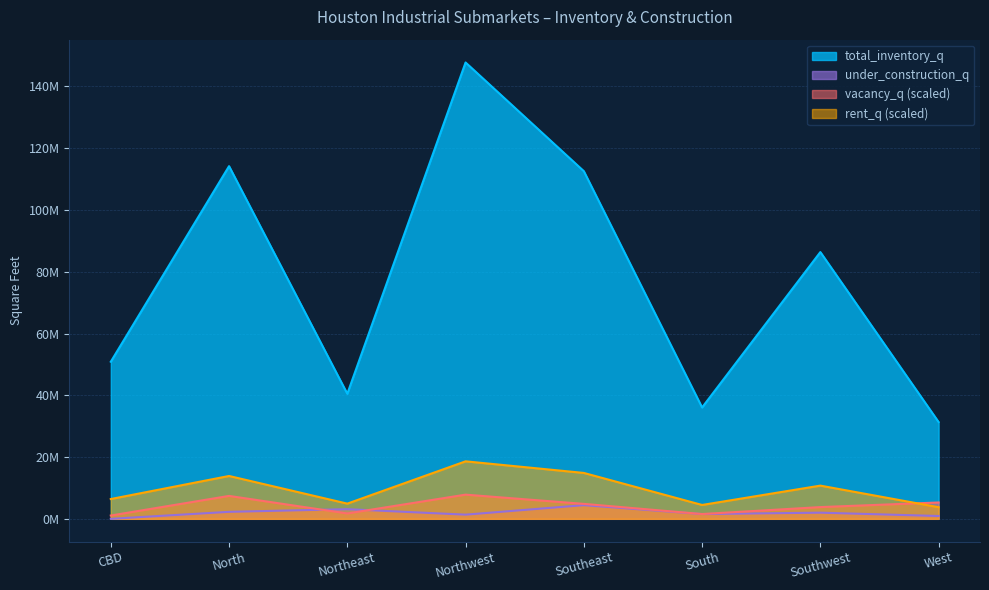

How many interior local peaks does the total_inventory_q series have?

3